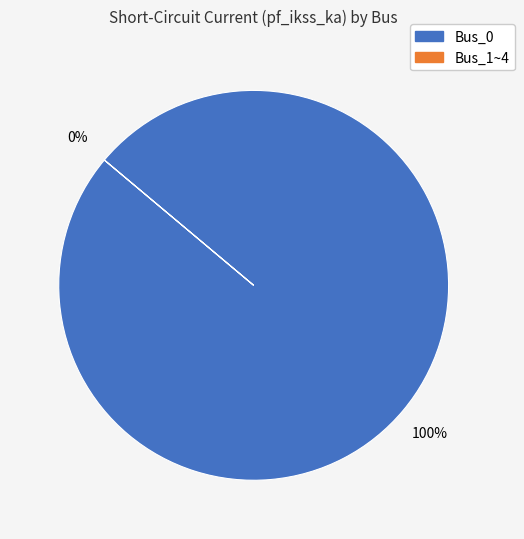

Which category has the biggest portion of the pie?

Bus_0